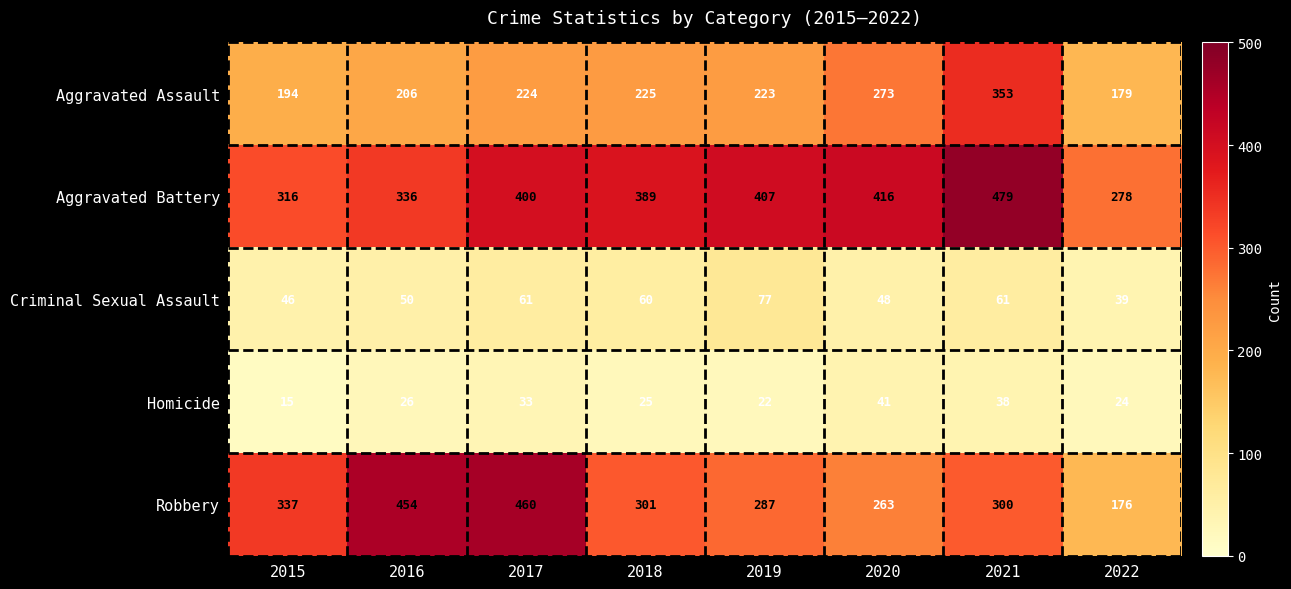

Which series has the widest spread of values?

Robbery